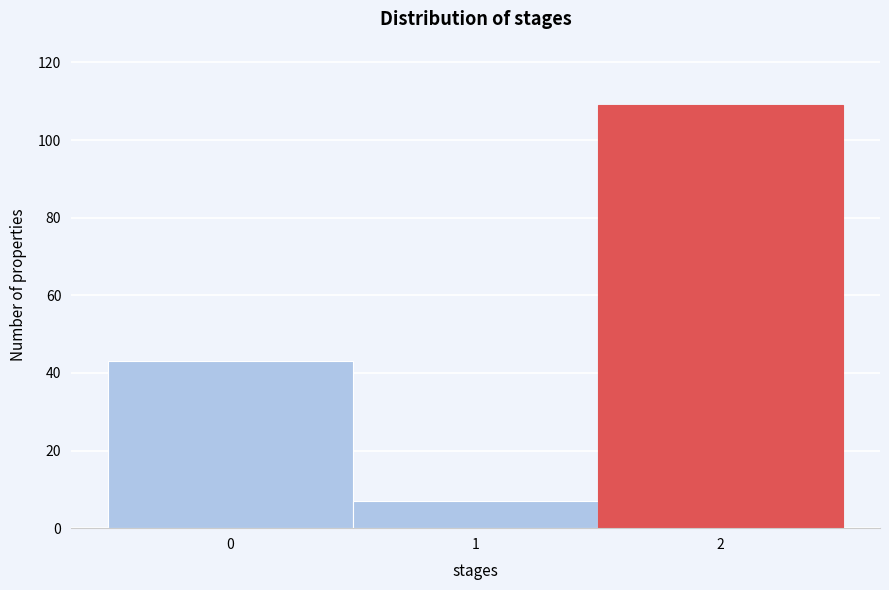

Reading left to right, transcribe this chart: for each bar, give the range it covers on the x-axis and its height. The values are not printed on the chart, so give them approximately, as read against the axis.

-0.5 to 0.5: 44
0.5 to 1.5: 8
1.5 to 2.5: 110